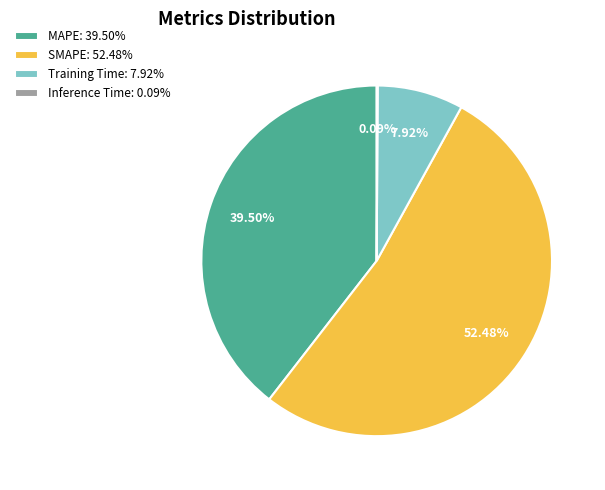

Combined, do MAPE: 39.50% and Training Time: 7.92% account for over 50%?

No